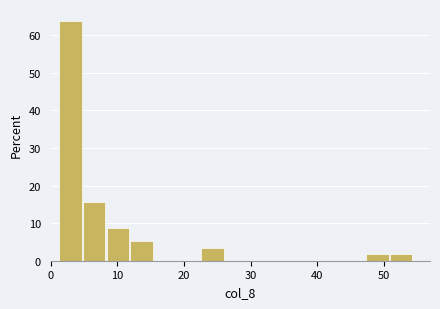

Around what value on the x-axis is the tallest bar? Give the approximate position of its centre, as read against the axis.

3